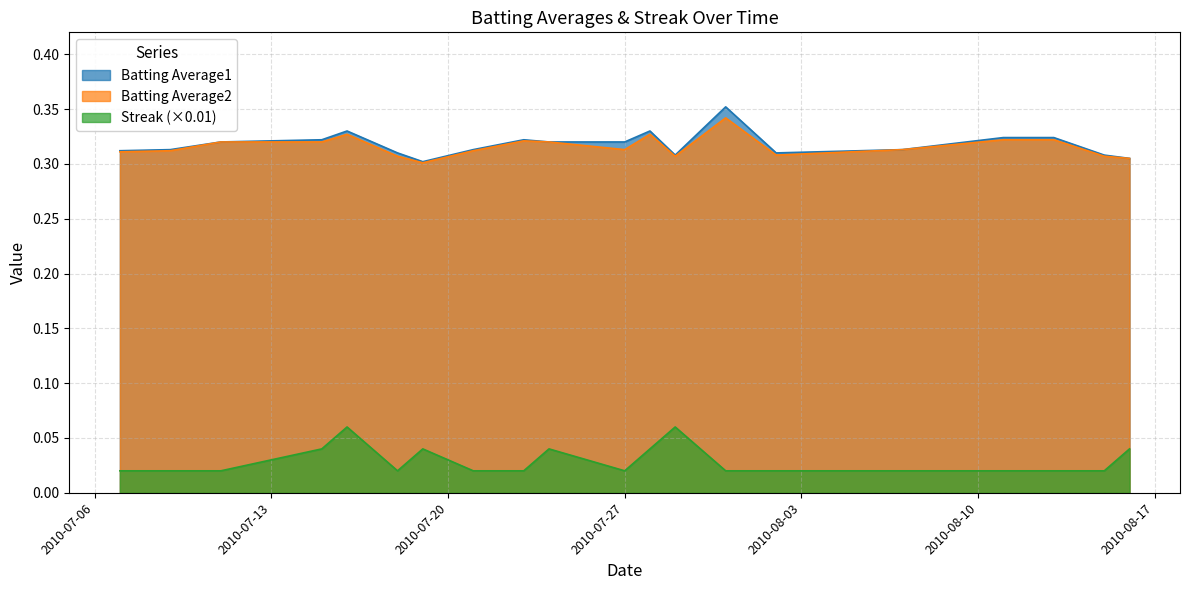

Does the chart display data point markers on the line(s)?

No